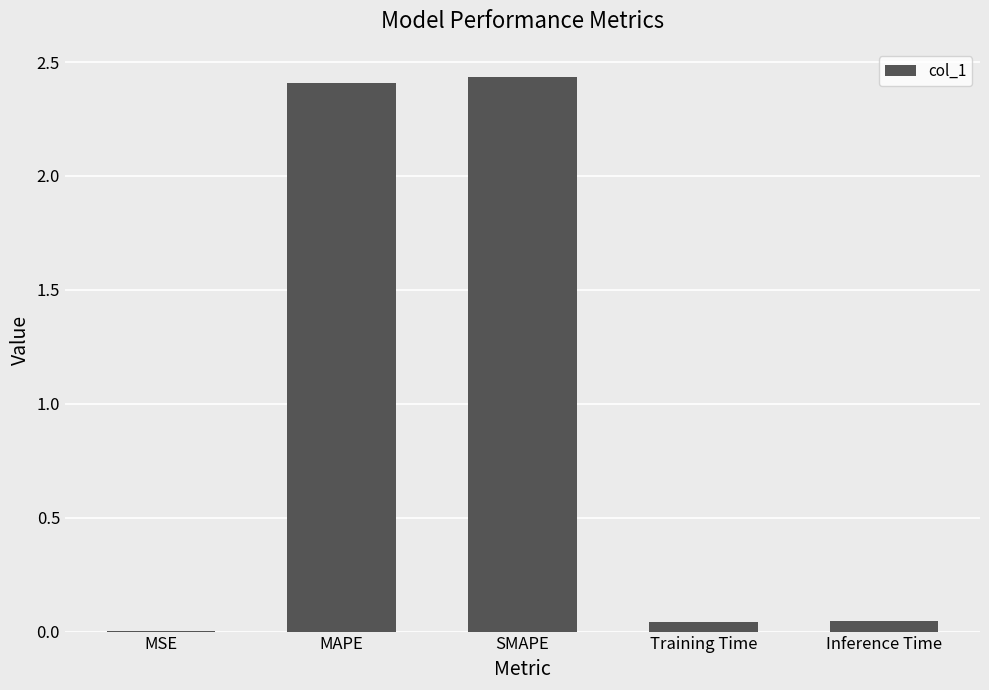

Approximately how many times larger is the value at SMAPE compared to MAPE?

1.0